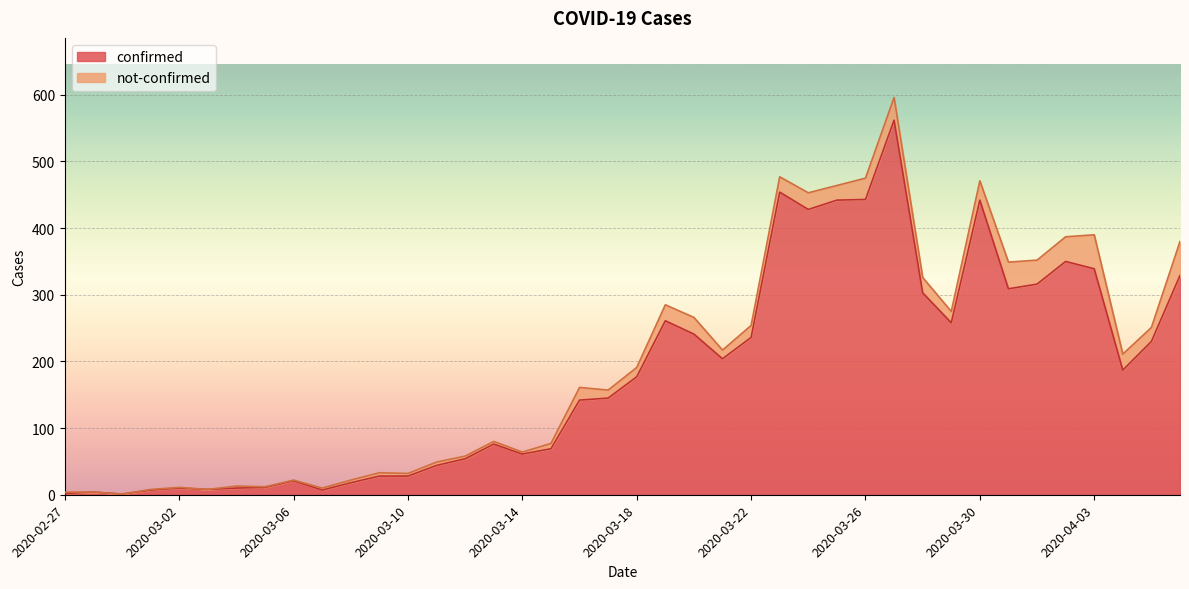

What is the label of the 24th point from the right?

2020-03-14